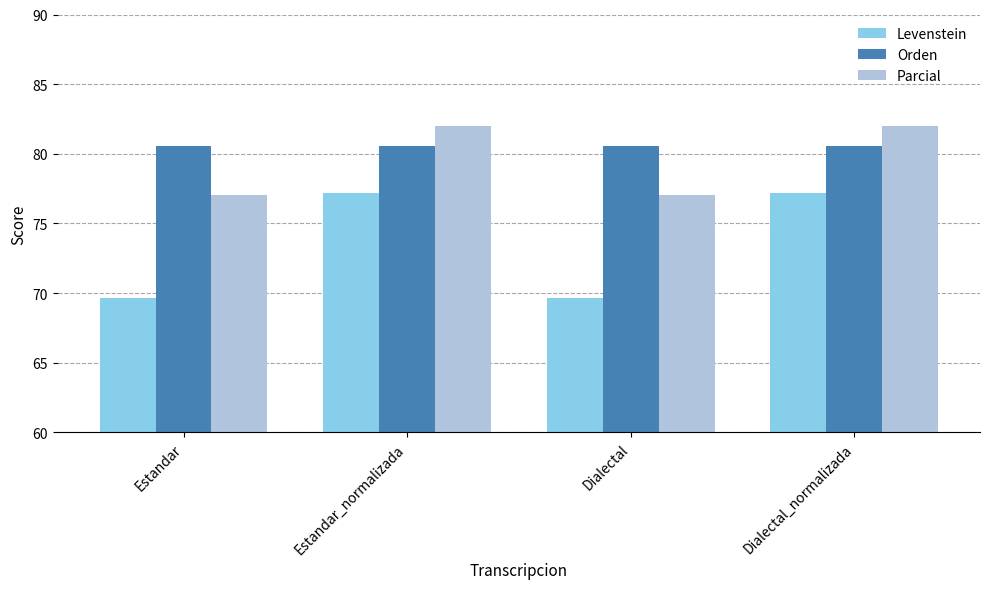

What is the difference between the second highest and minimum values in the Parcial series?

5.0